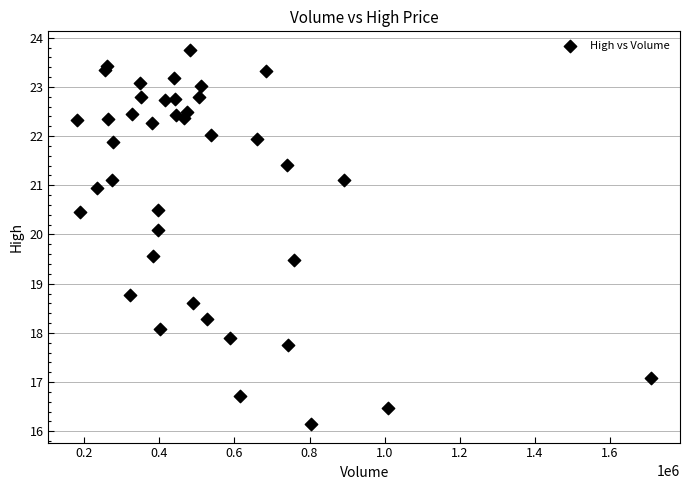

What Y value in the scatter plot is closest to 19?

18.8